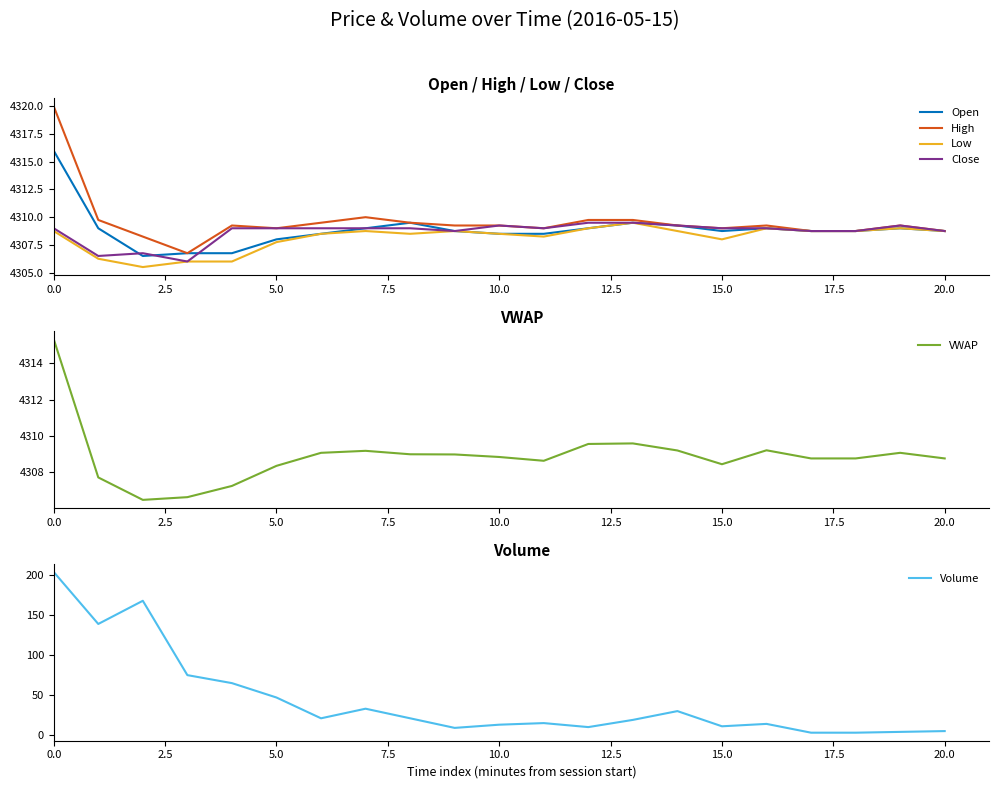

True or false: Open and Volume cross at least once.

False